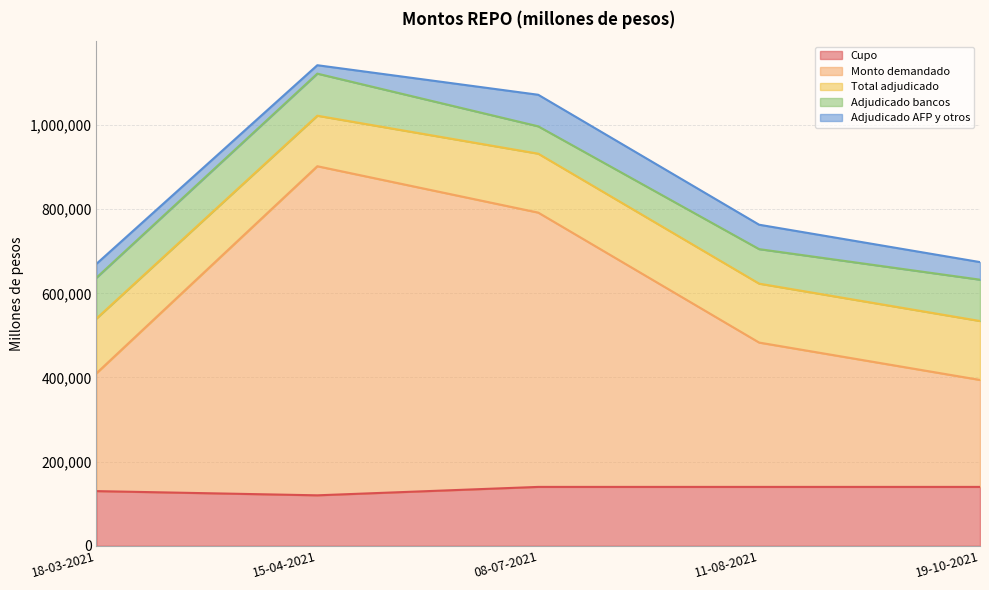

Is the value of Adjudicado AFP y otros at 15-04-2021 greater than the value of Cupo at 08-07-2021?

No